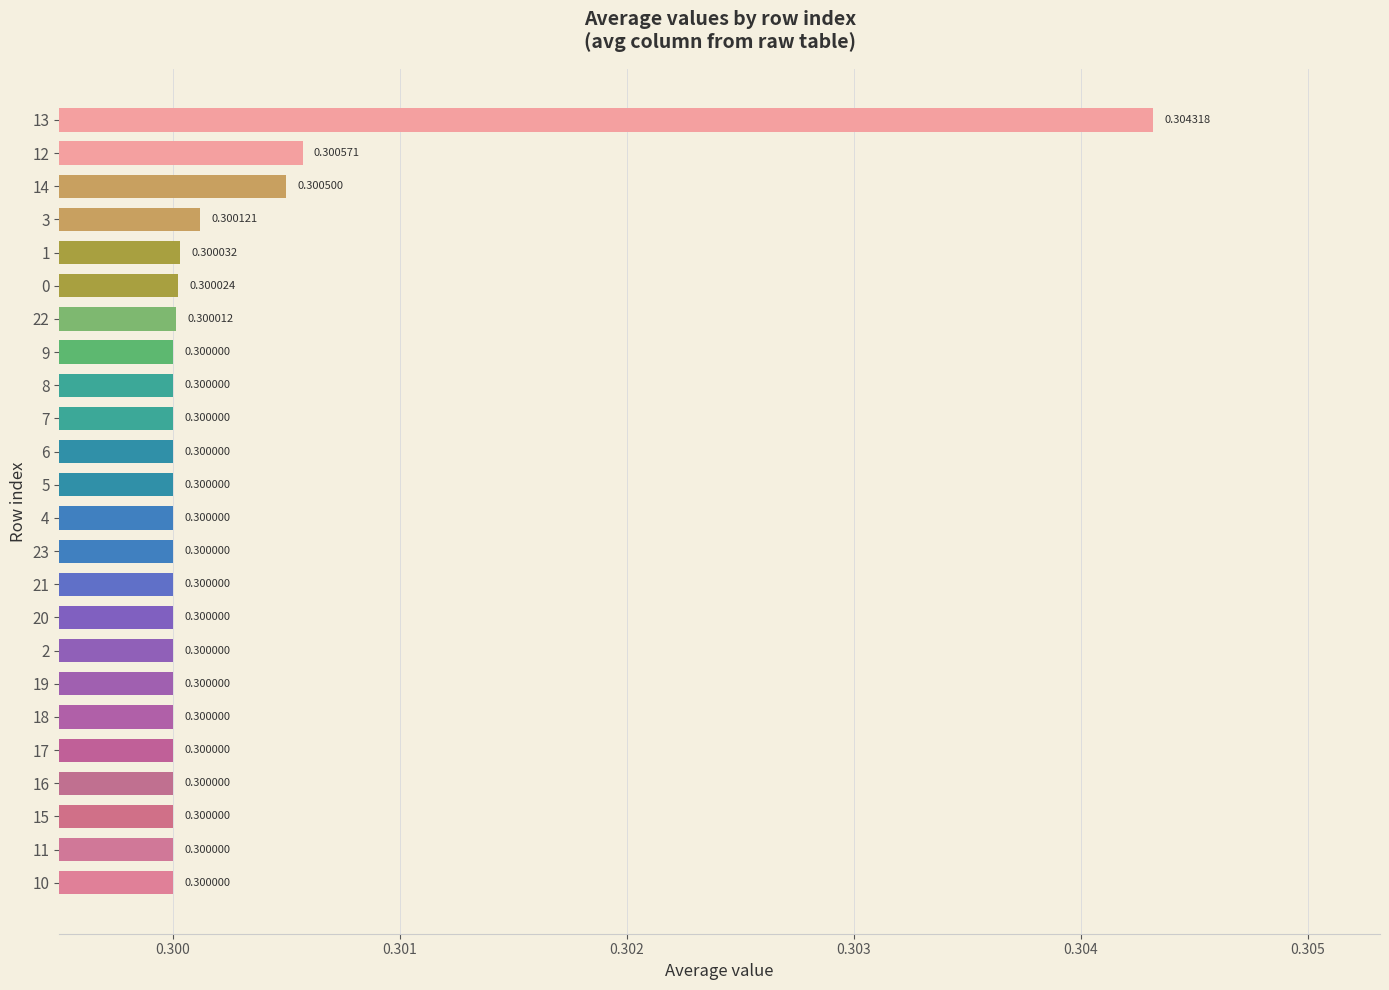

Between 13 and 10, which is larger?

13